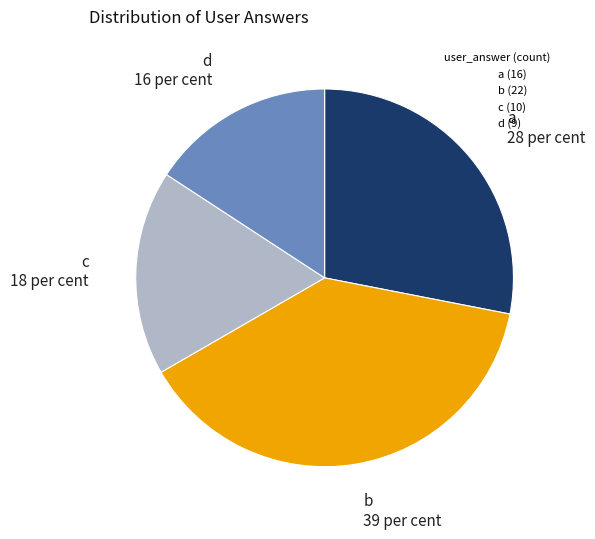

Which slice is the largest?

b